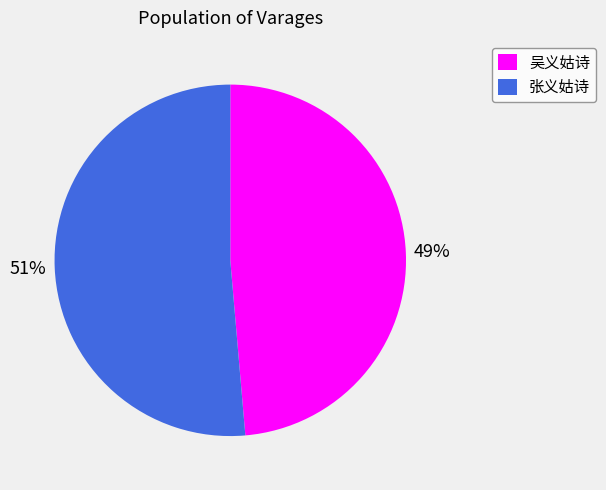

How many slices are in this pie chart?

2